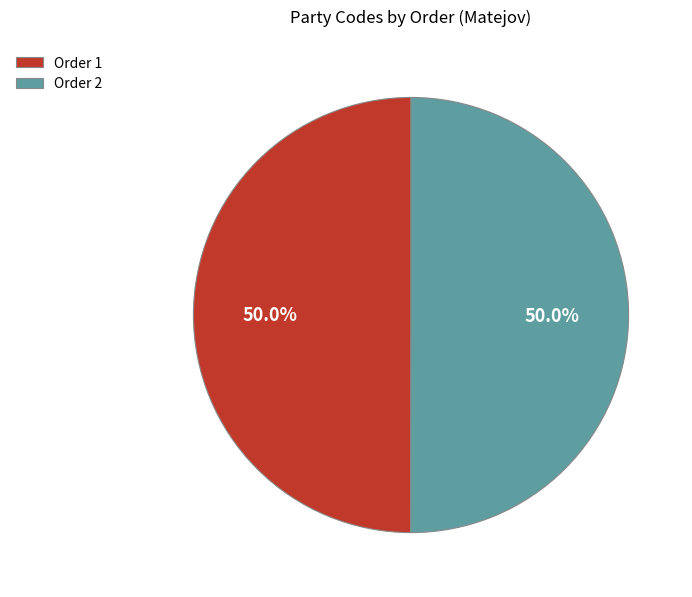

How much of the chart is everything except Order 1?

50.0%